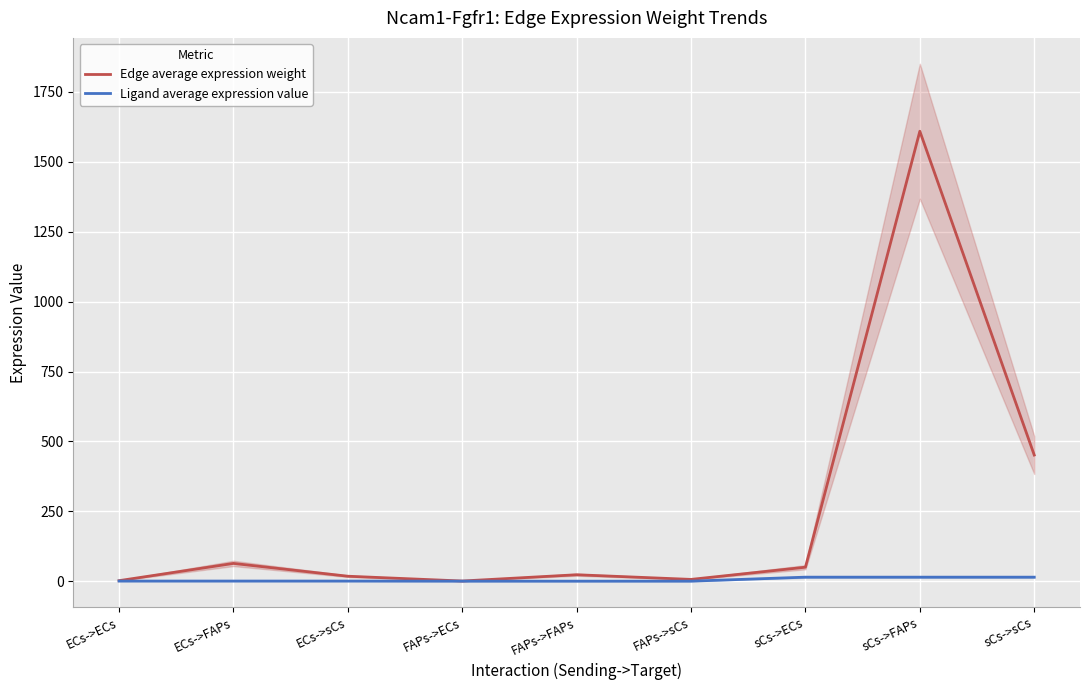

Reading right to left, extract all data points from this chart.

Edge average expression weight: sCs->sCs=451.3	sCs->FAPs=1609.4	sCs->ECs=50.1	FAPs->sCs=6.5	FAPs->FAPs=23.1	FAPs->ECs=0.7	ECs->sCs=17.9	ECs->FAPs=63.7	ECs->ECs=2.0
Ligand average expression value: sCs->sCs=14.5	sCs->FAPs=14.5	sCs->ECs=14.5	FAPs->sCs=0.2	FAPs->FAPs=0.2	FAPs->ECs=0.2	ECs->sCs=0.6	ECs->FAPs=0.6	ECs->ECs=0.6